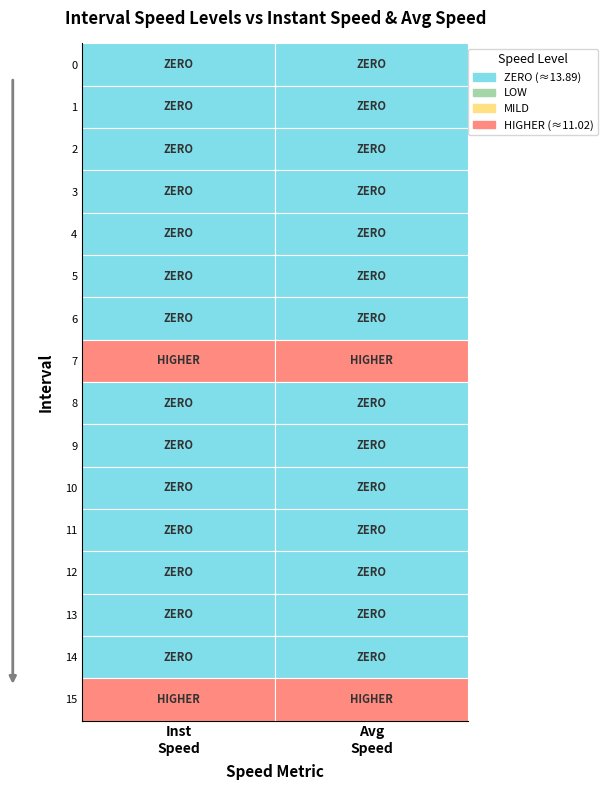

Reading left to right, transcribe all the data shown in this chart.

0: 13.9	13.9
1: 13.9	13.9
2: 13.9	13.9
3: 13.9	13.9
4: 13.9	13.9
5: 13.9	13.9
6: 13.9	13.9
7: 12.3	12.1
8: 13.9	13.9
9: 13.9	13.9
10: 13.9	13.9
11: 13.9	13.9
12: 13.9	13.9
13: 13.9	13.9
14: 13.9	13.9
15: 13.2	11.0